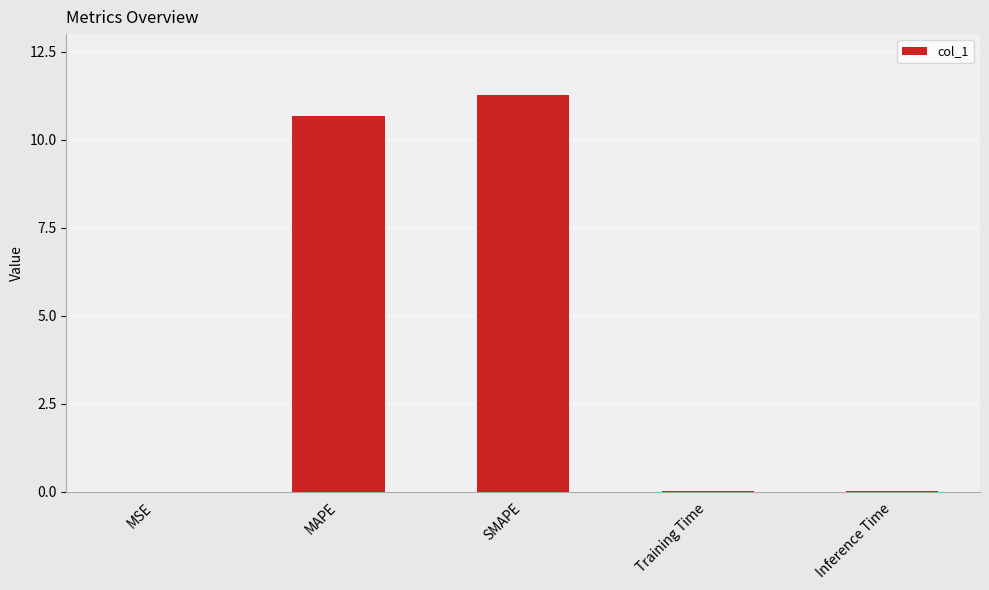

The chart shows a value of 15.5 at SMAPE. True or false?

False